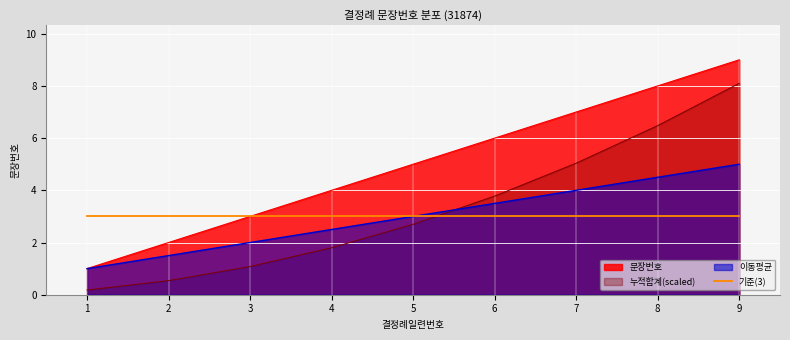

Does the chart display data point markers on the line(s)?

No